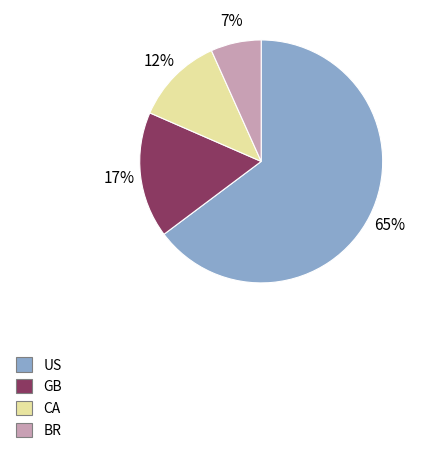

To the nearest percent, what is the average slice percentage?

25%